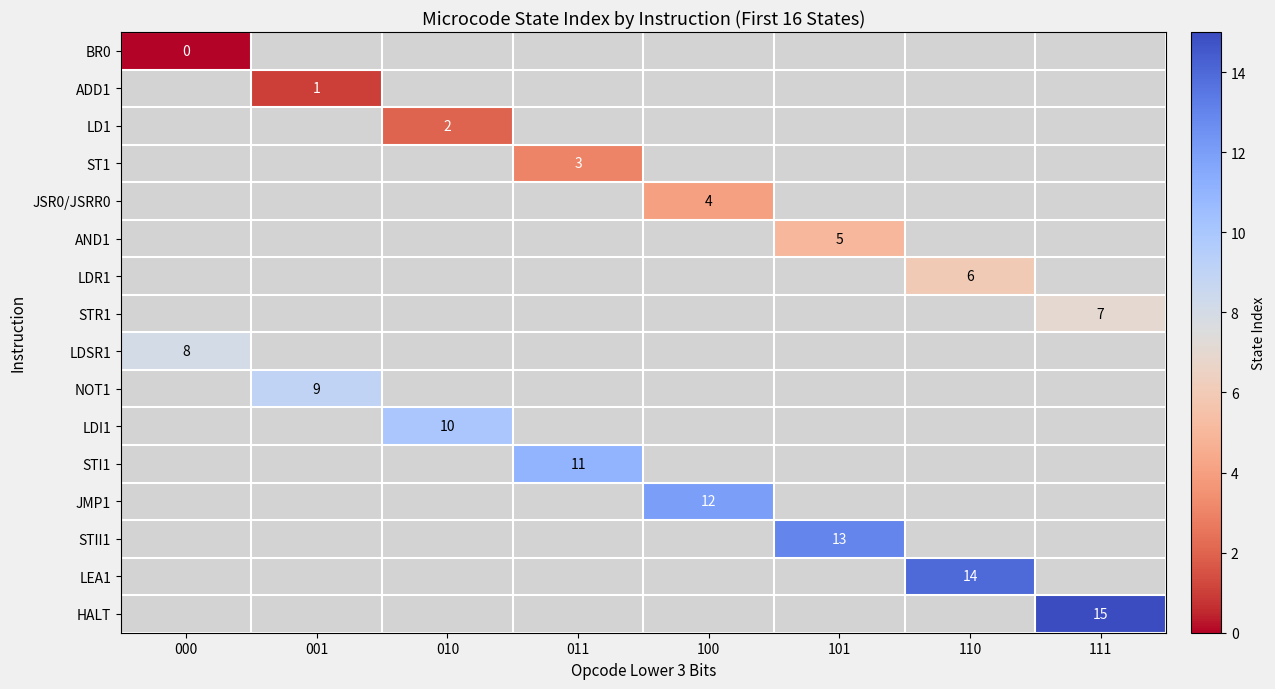

Between 001 and 111, which is larger?

111